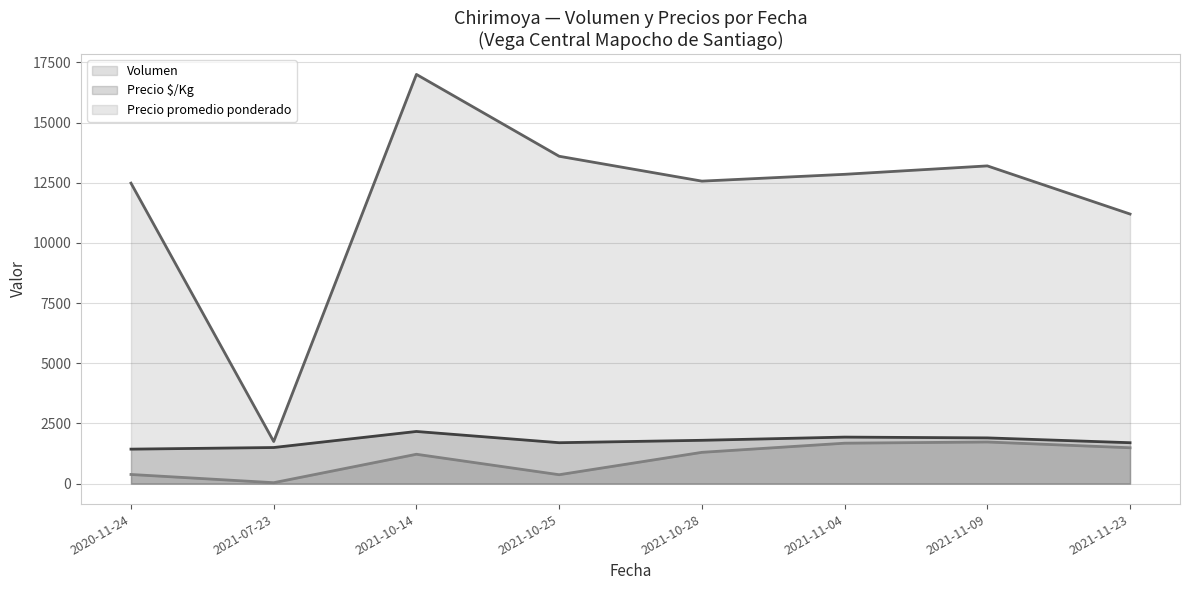

At which category is the sum across all series the highest?

2021-10-14